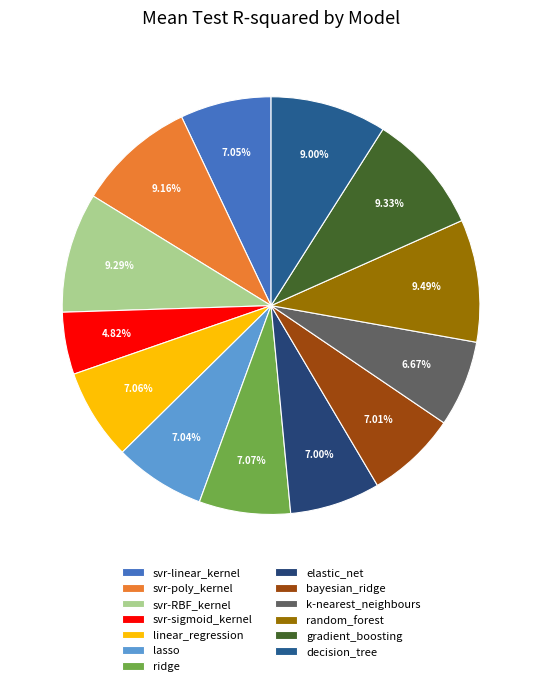

To the nearest percent, what portion does k-nearest_neighbours represent?

7%